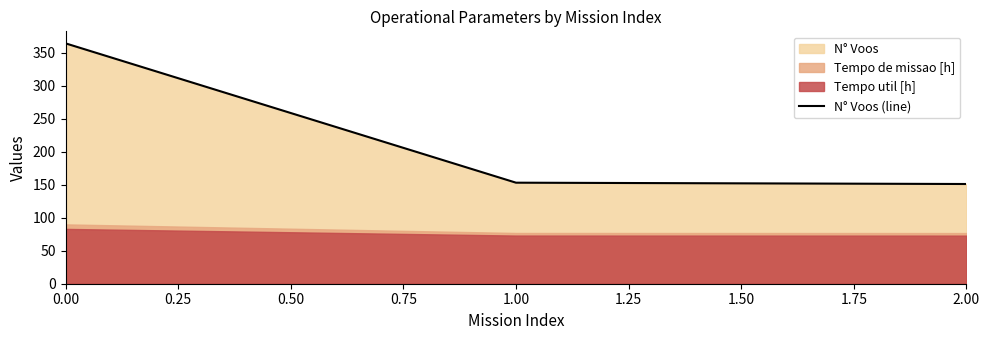

What is the value of the 1st point from the left?

364